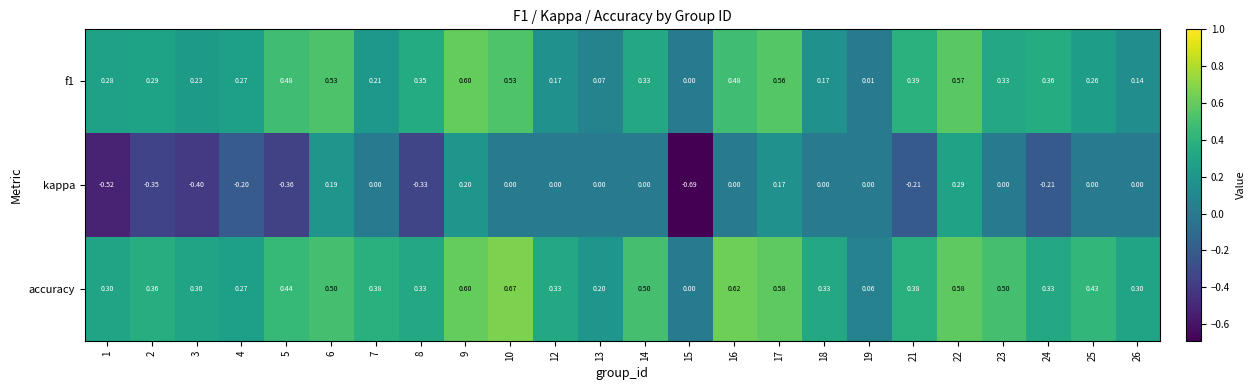

Which series changed the most between 3 and 17?

kappa